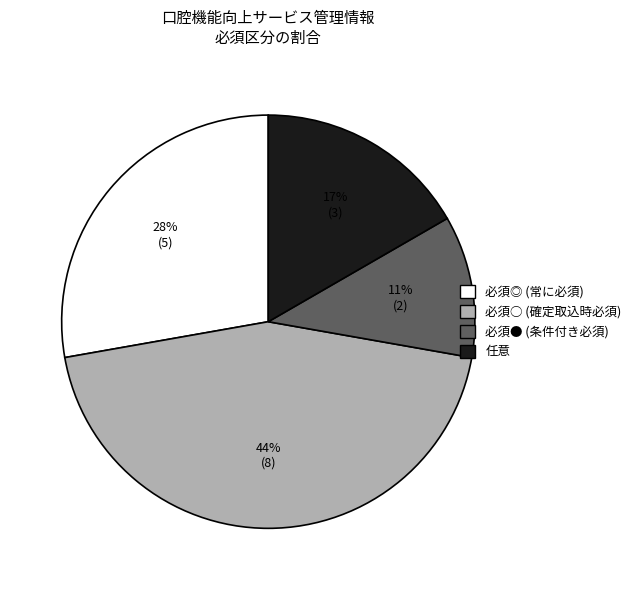

Is there a majority slice in this chart?

No